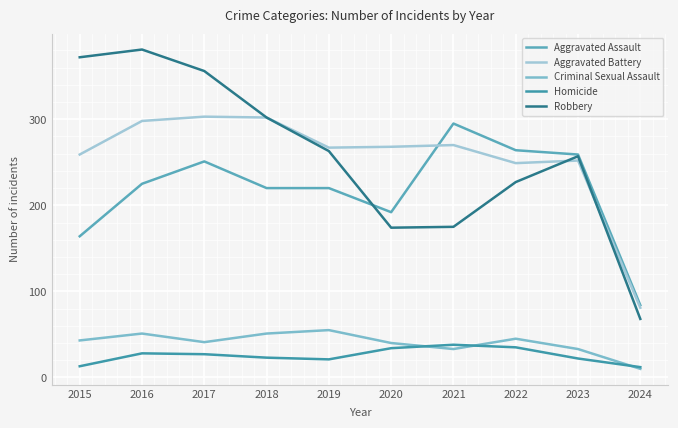

What is the value of the Homicide point at the 5th from the left?

21